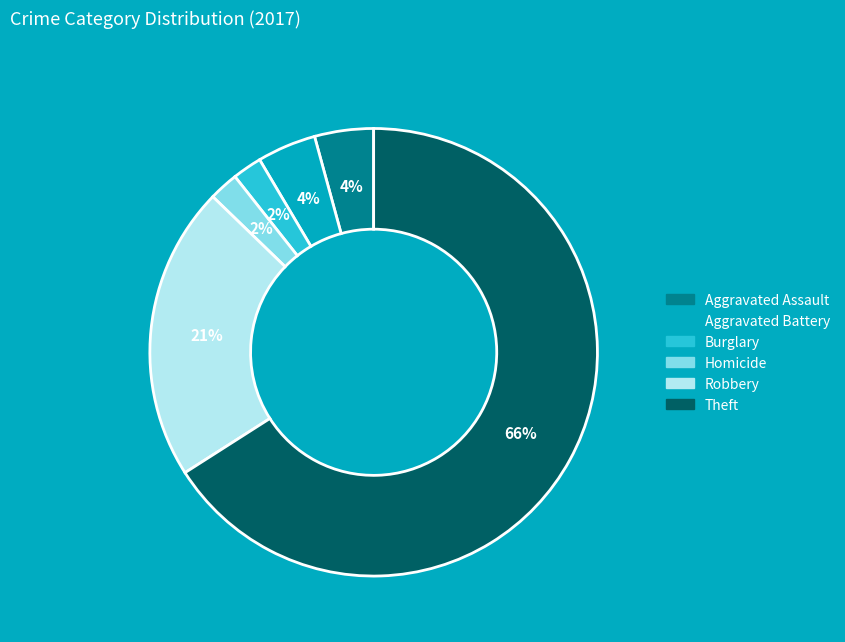

Is there a majority slice in this chart?

Yes